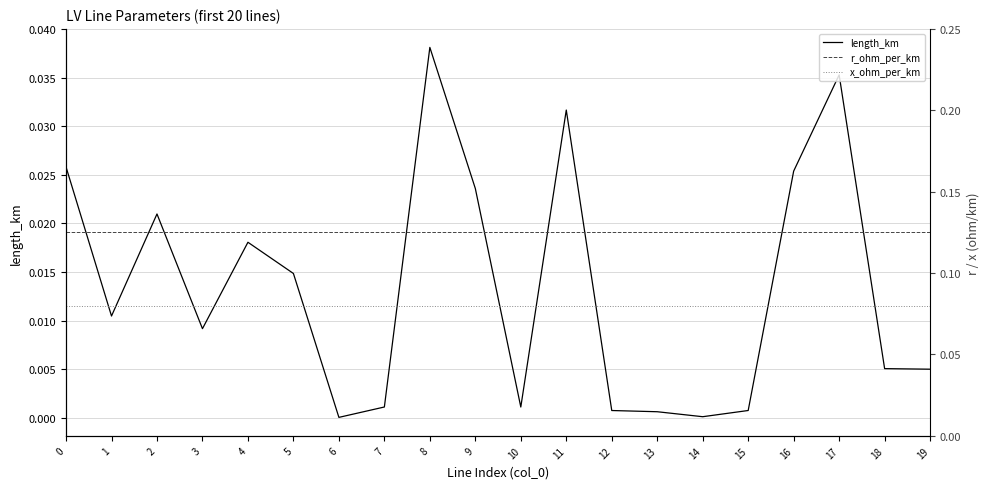

True or false: x_ohm_per_km has a value of 0.1 at 19.

True